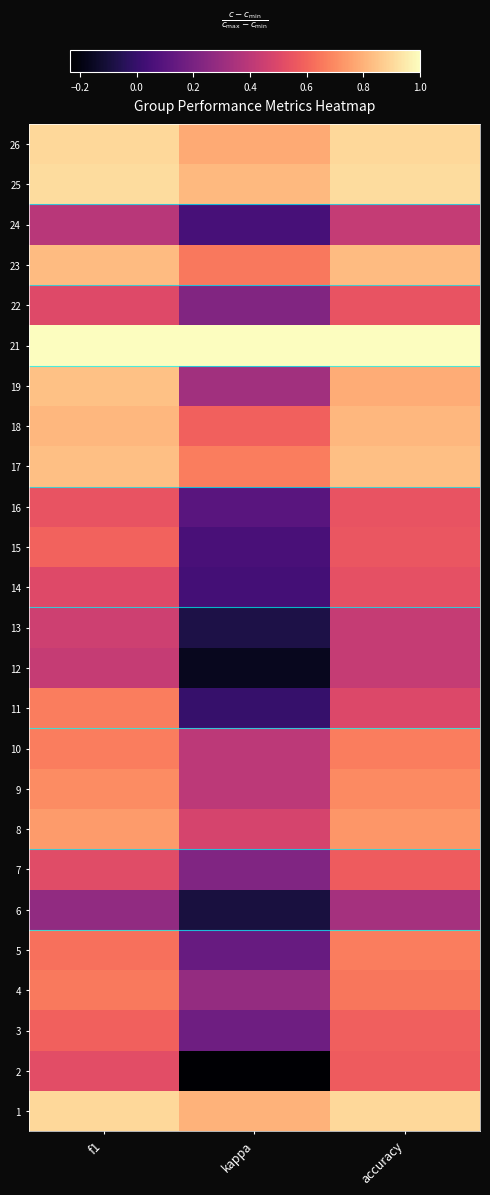

At which category is the sum across all series the highest?

f1